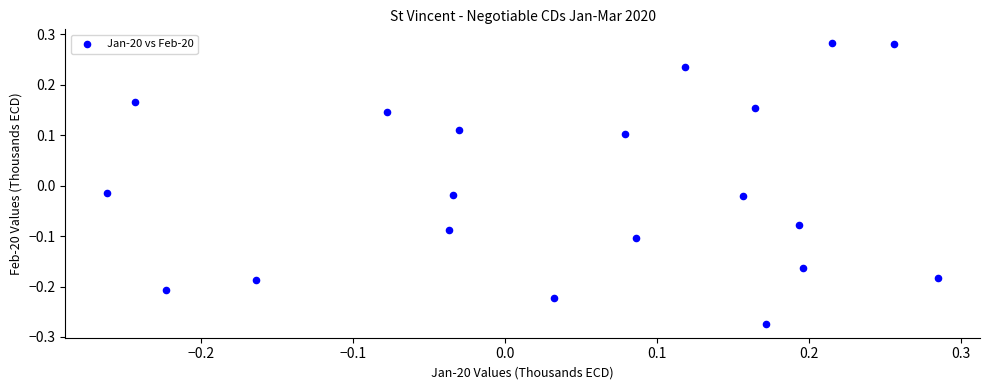

What is the range of Y values (max minus min)?

0.6